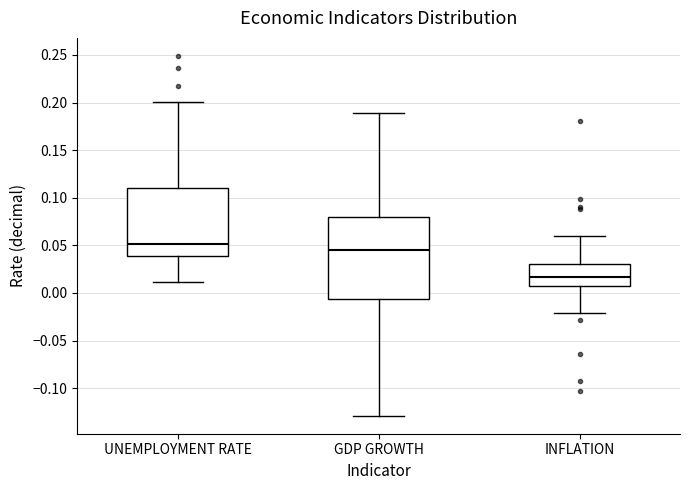

Which box has the highest median line?

UNEMPLOYMENT RATE